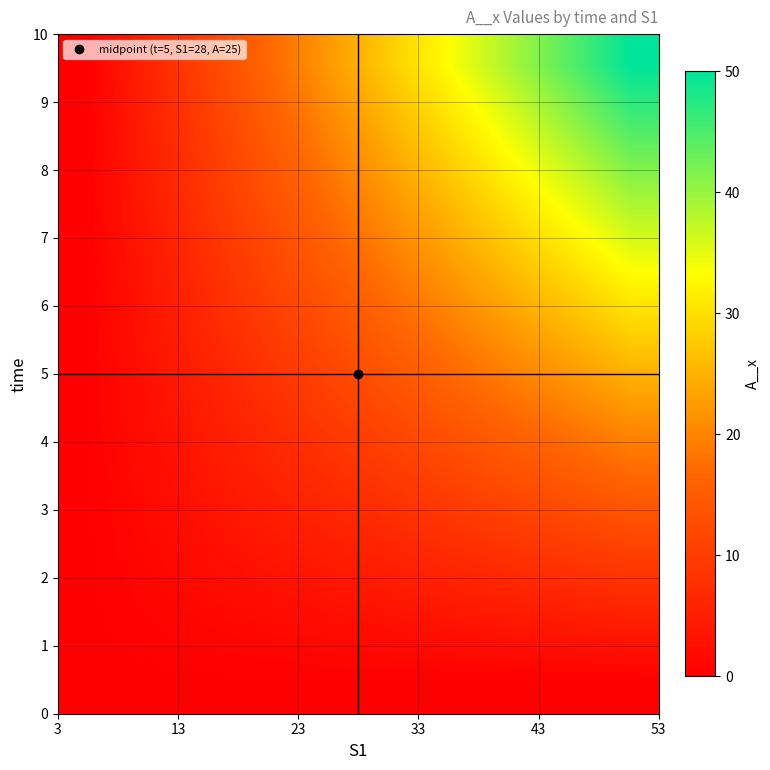

What is the greatest value displayed?

50.0